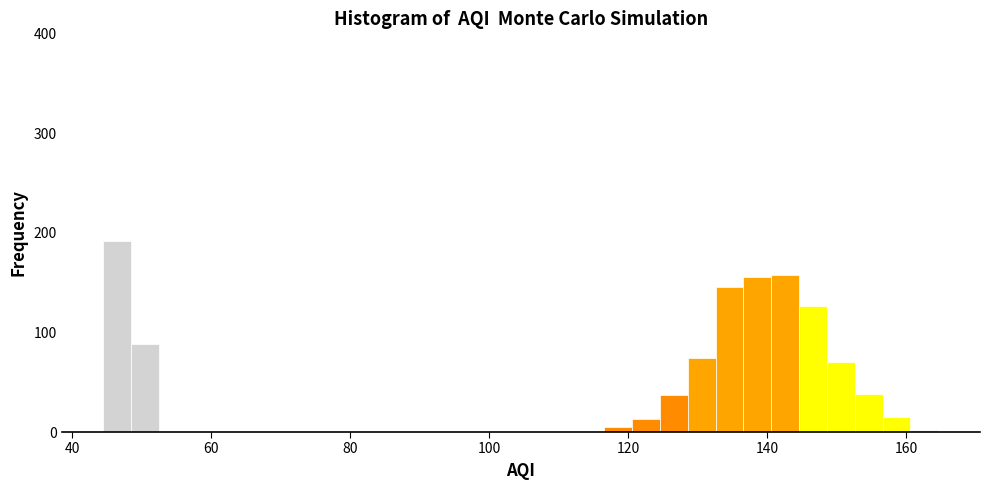

Around what value on the x-axis is the tallest bar? Give the approximate position of its centre, as read against the axis.

46